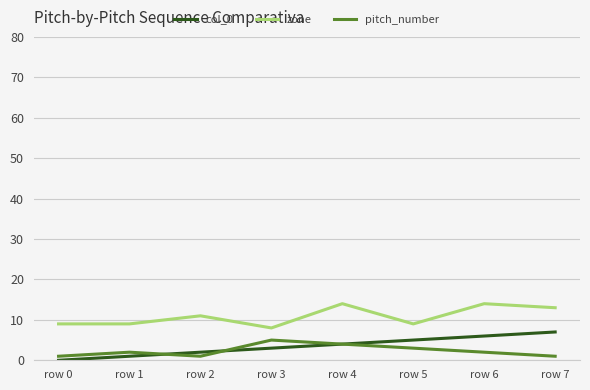

Is it true that pitch_number equals 1 at row 0?

True